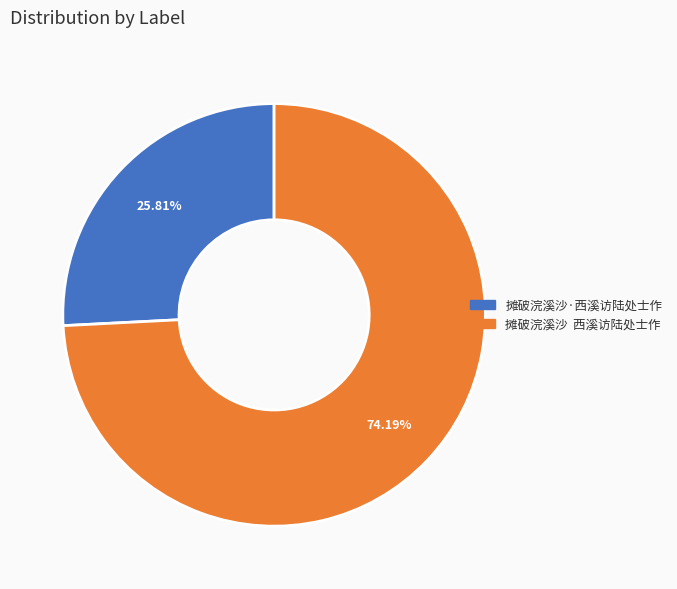

Does 摊破浣溪沙 西溪访陆处士作 account for over 50% of the chart?

Yes